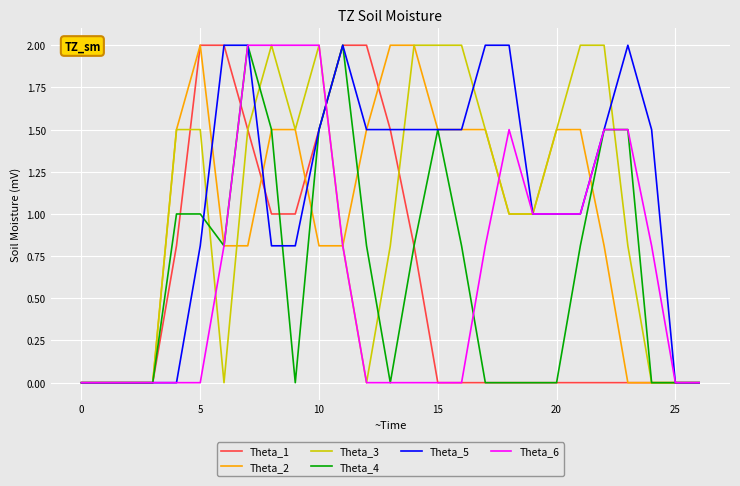

How many lines are shown in the chart?

6